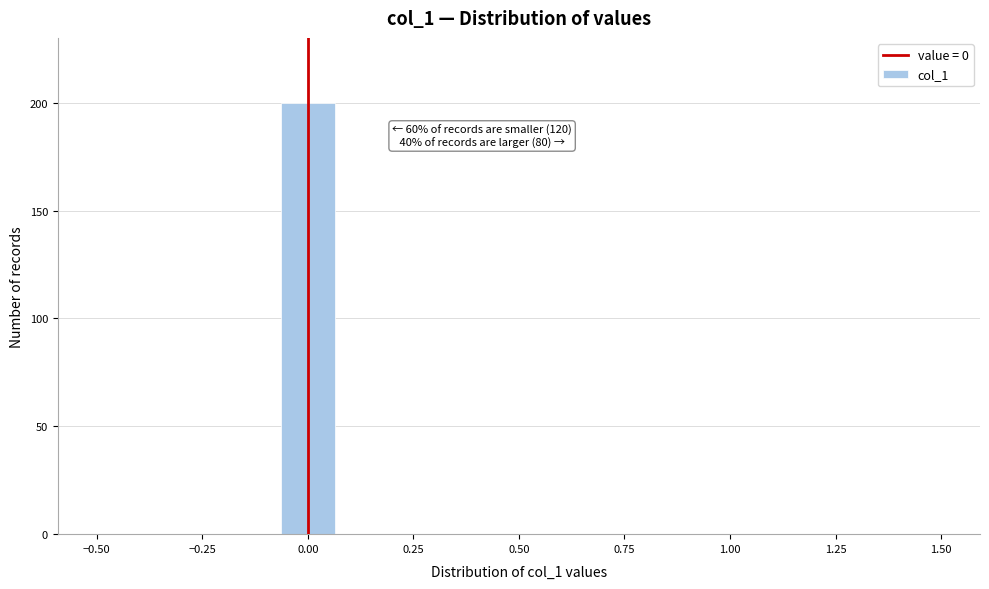

Around what value on the x-axis is the tallest bar? Give the approximate position of its centre, as read against the axis.

0.00